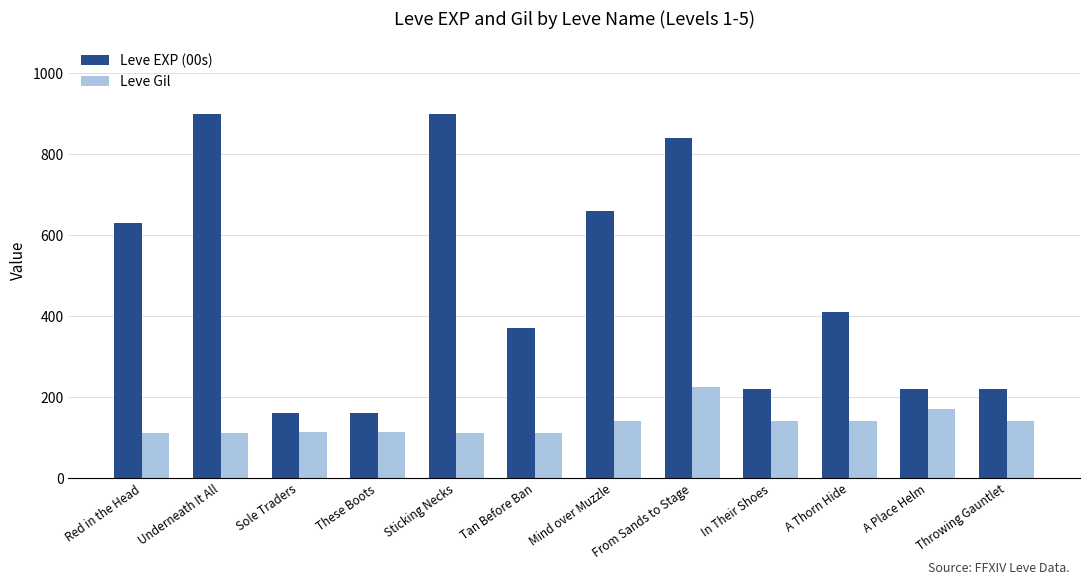

What is the value of the Leve EXP (00s) bar at the 12th from the left?

220